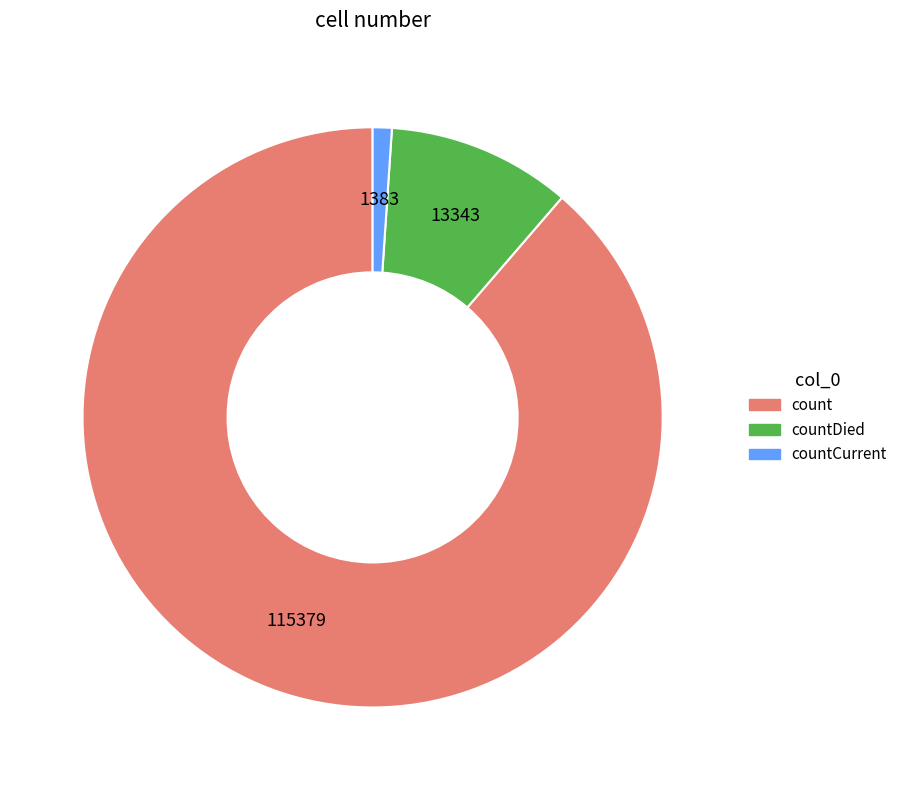

Does any single category account for the majority?

Yes